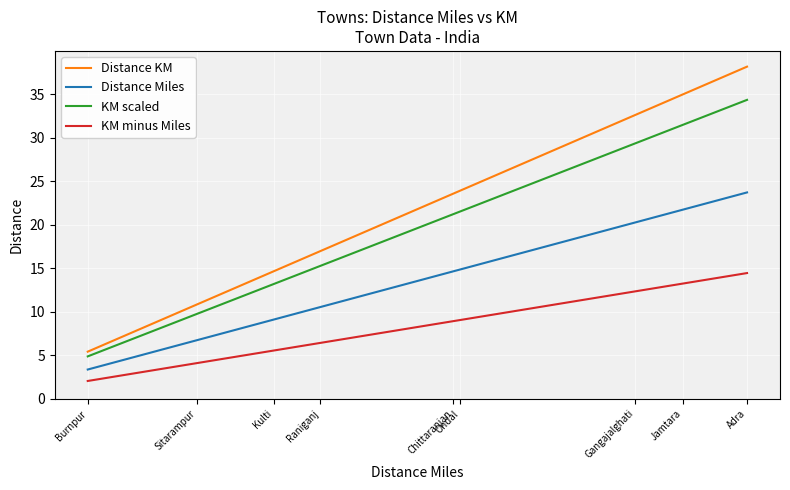

Which category has the highest value across all series?

Adra